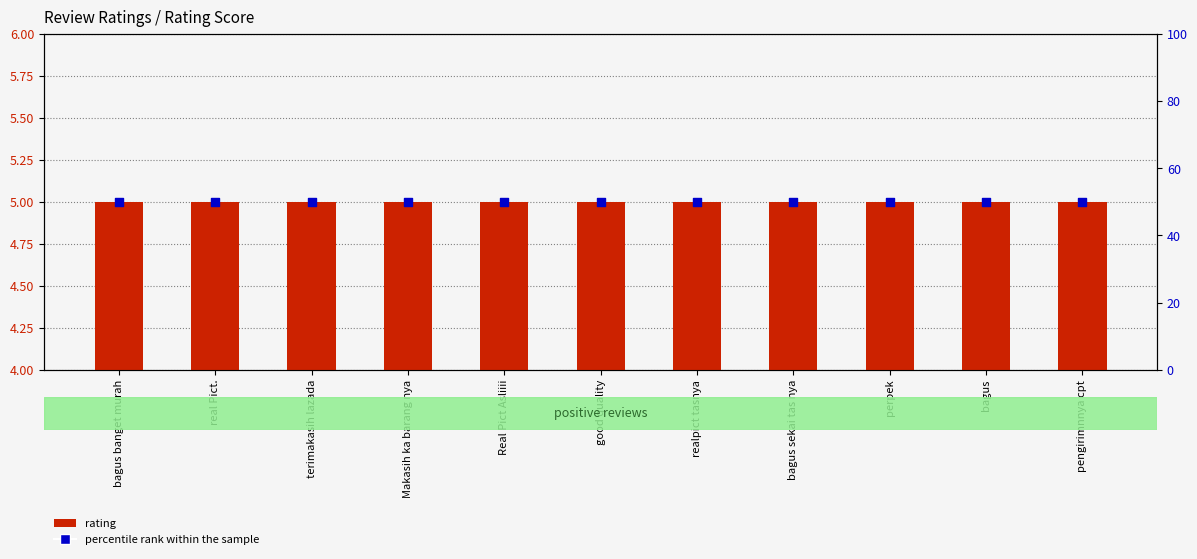

Which series reaches the maximum Y coordinate?

percentile rank within the sample